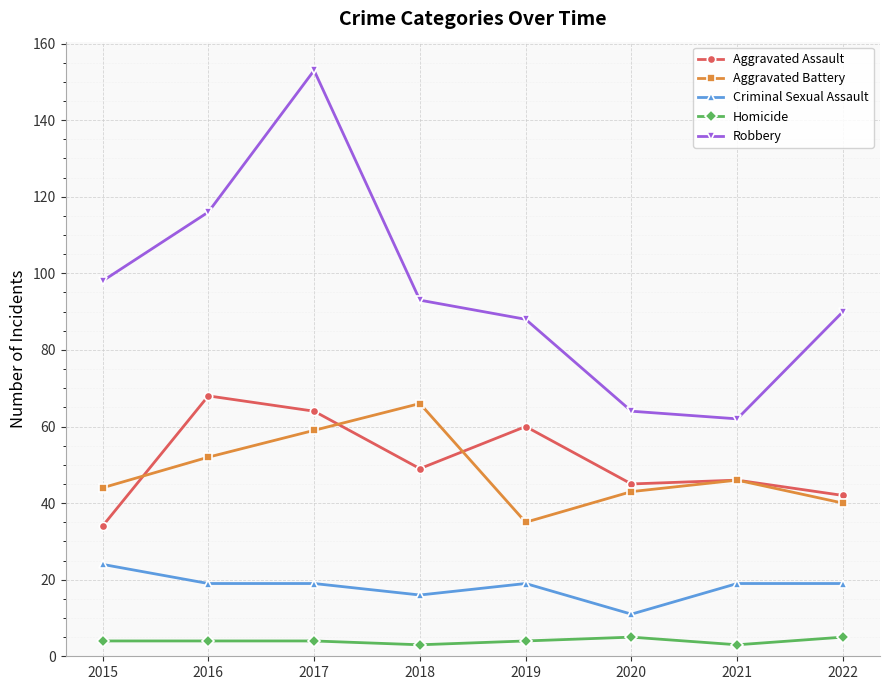

How many distinct data groups are displayed?

5